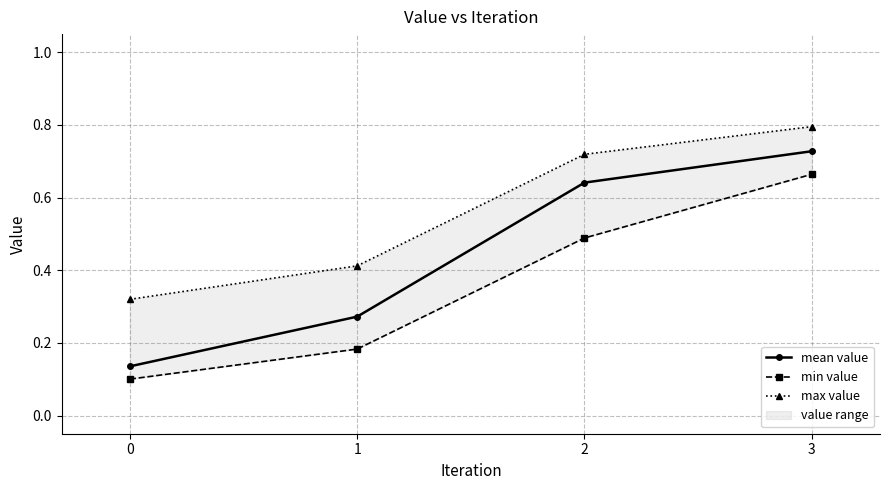

Between 1 and 3, which series saw the biggest shift?

min value